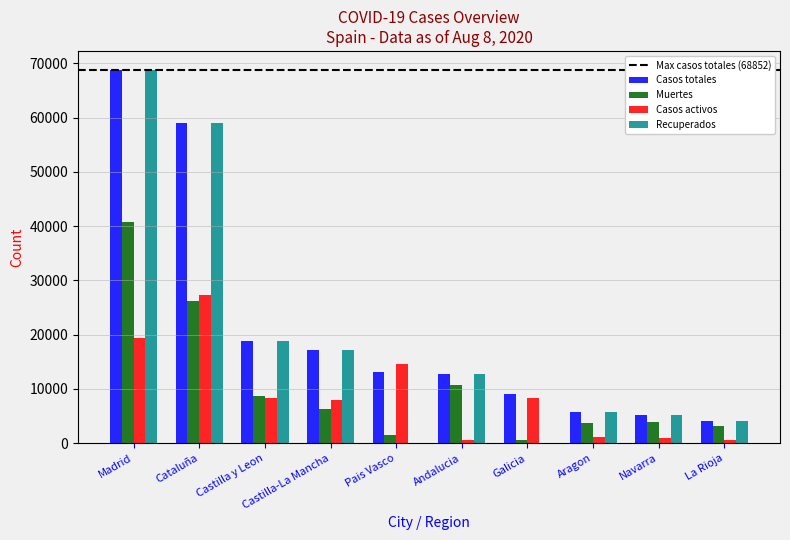

Is it true that Casos totales equals 13156 at Pais Vasco?

True